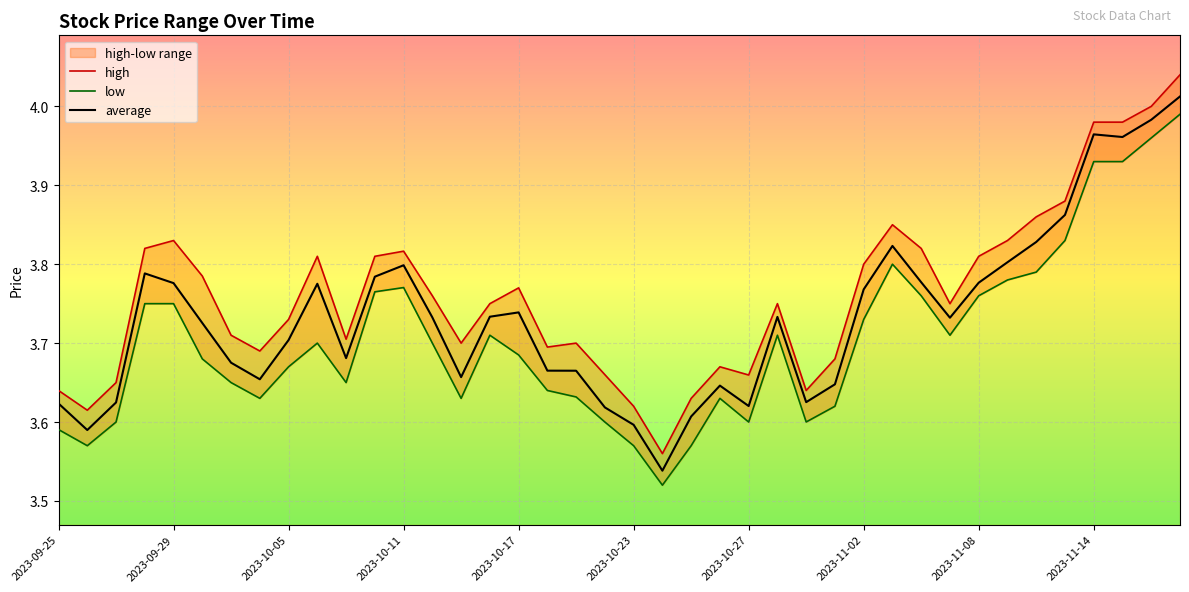

Between 2023-10-11 and 2023-11-06, which is larger?

2023-11-06